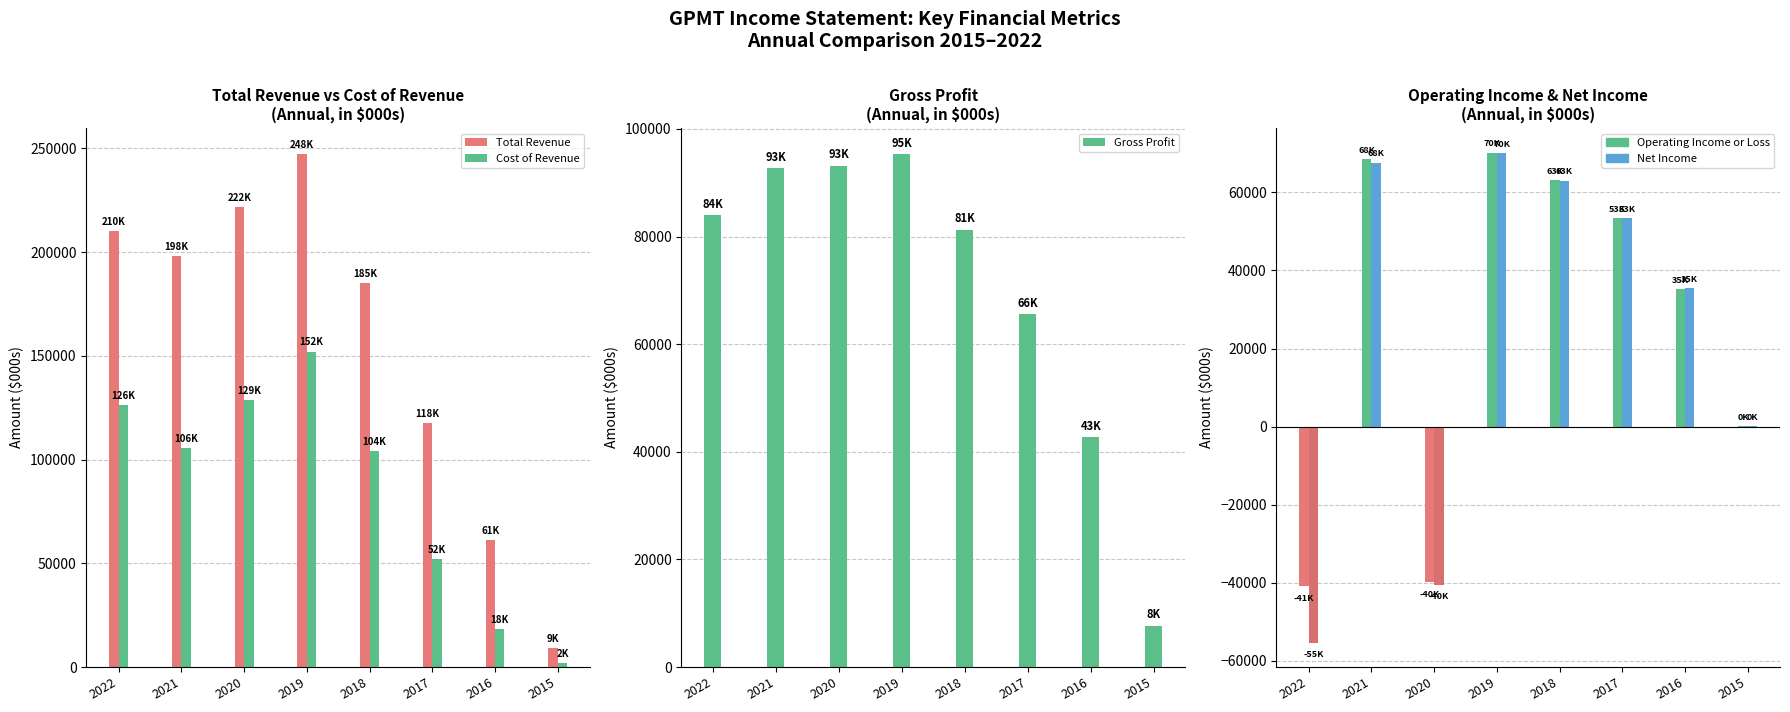

What is the sum of all Gross Profit values?

562700